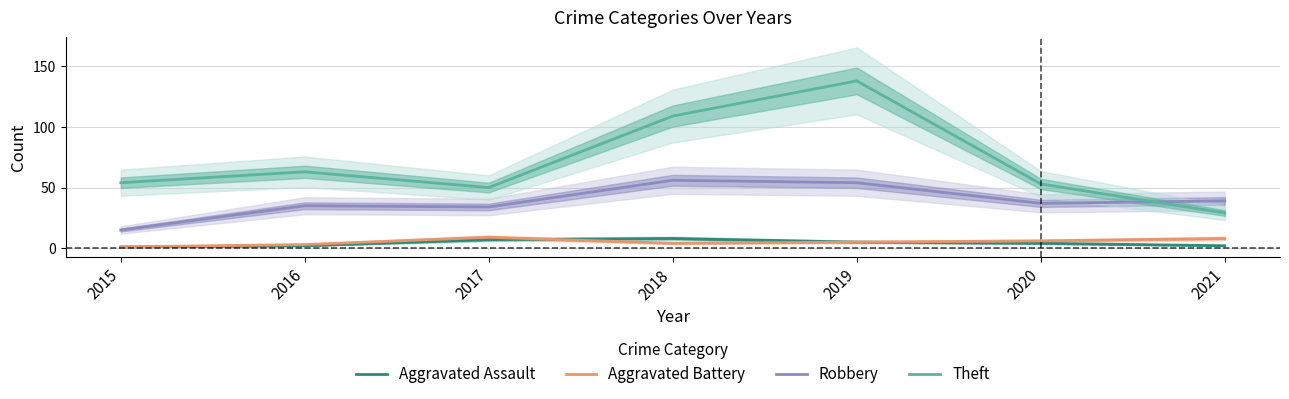

In Robbery, how many points are higher than both neighbors (excluding endpoints)?

2